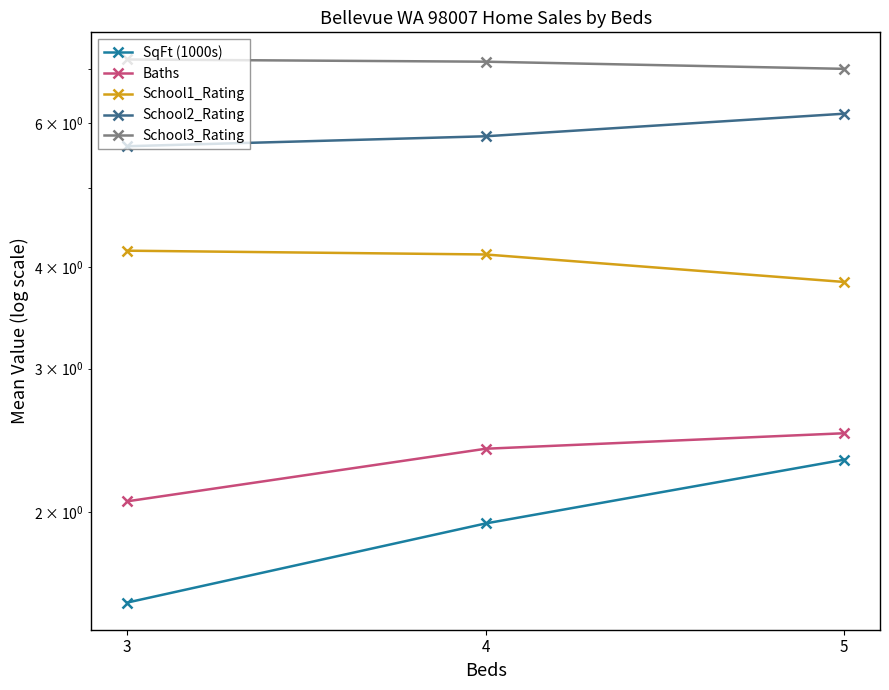

Where is School2_Rating nearest to the value 5?

3